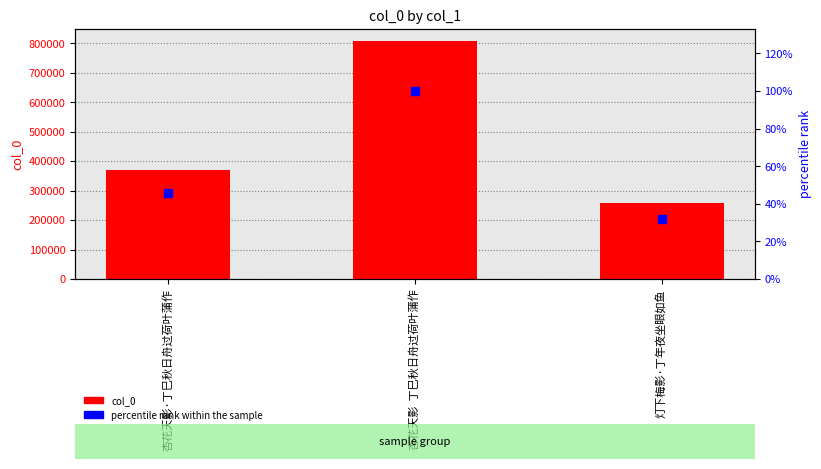

Is the value of col_0 at 杏花天影  丁巳秋日舟过荷叶蒲作 greater than the value of percentile rank within the sample at 杏花天影·丁巳秋日舟过荷叶蒲作?

Yes